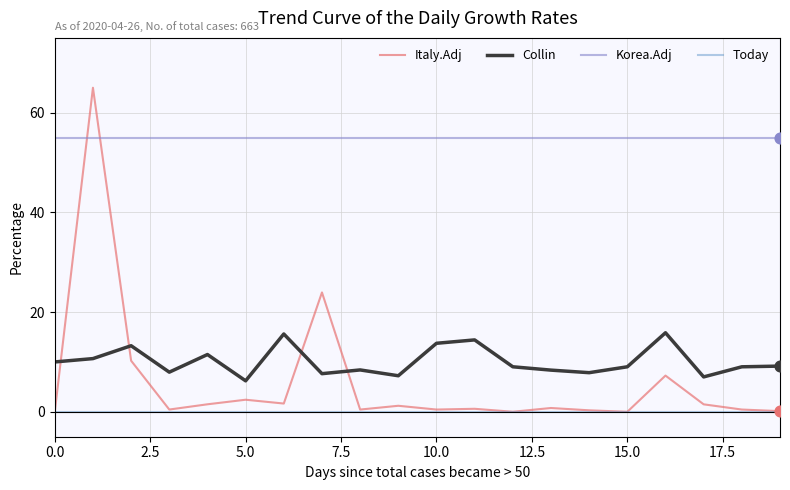

At how many categories does at least one series exceed 14?

20